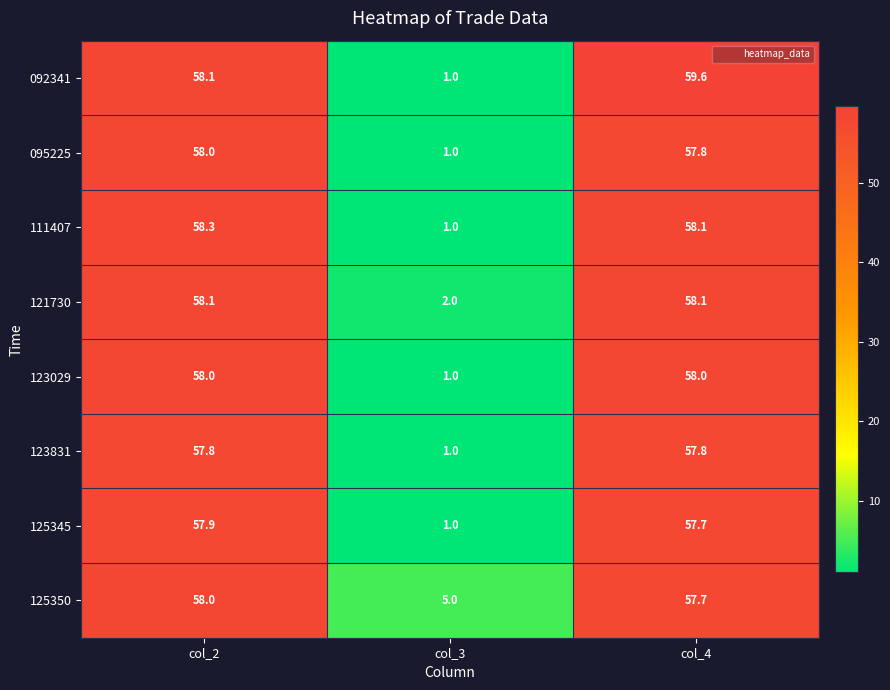

Reading left to right, list all the values displayed in this chart.

092341: 58.1	1.0	59.6
095225: 58.0	1.0	57.8
111407: 58.3	1.0	58.1
121730: 58.1	2.0	58.1
123029: 58.0	1.0	58.0
123831: 57.8	1.0	57.8
125345: 57.9	1.0	57.7
125350: 58.0	5.0	57.7